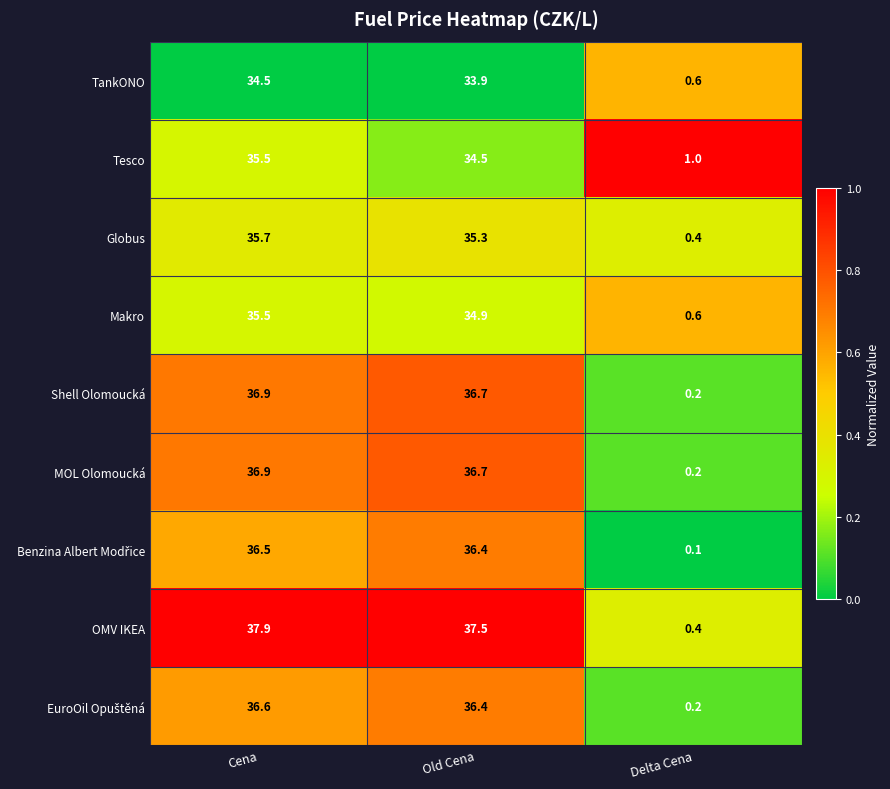

What is the total value across all series at Cena?

326.0